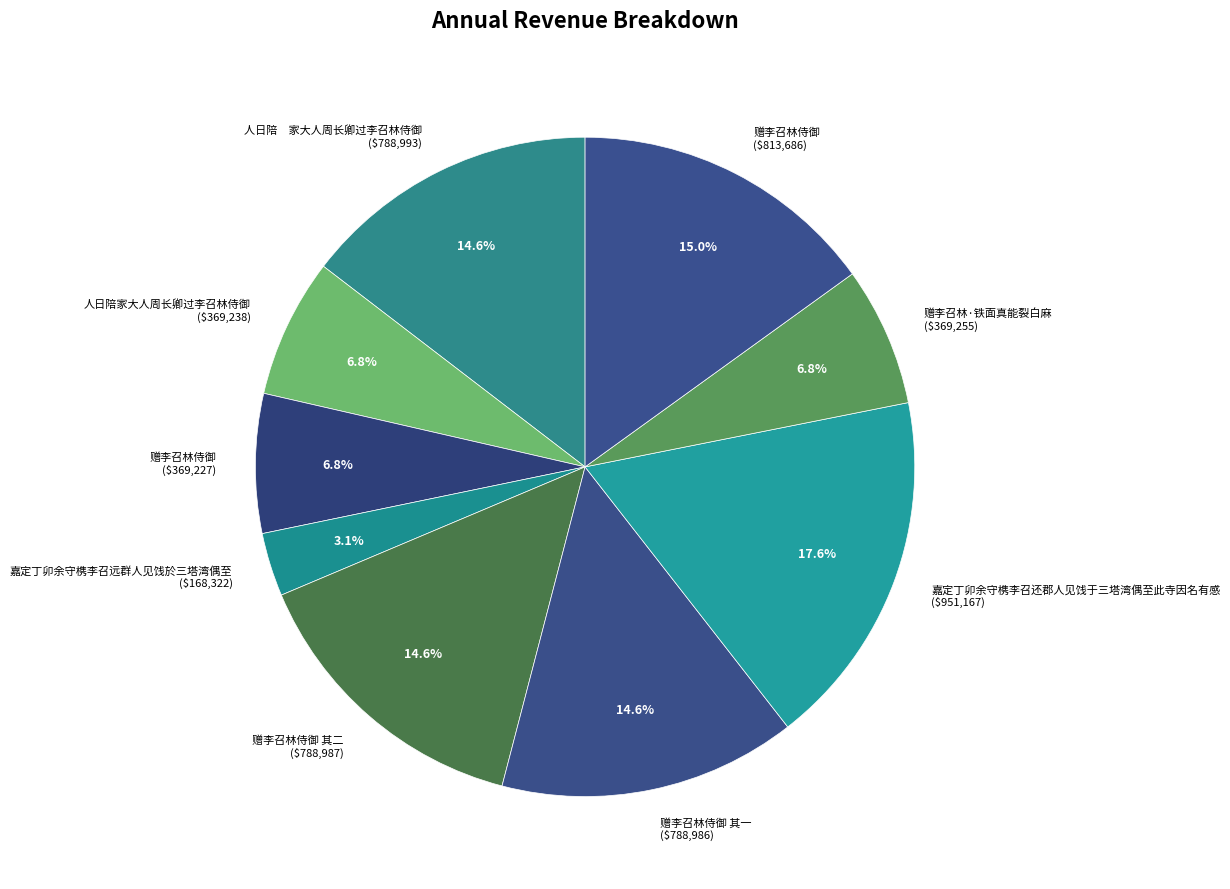

How many segments does this pie chart have?

9